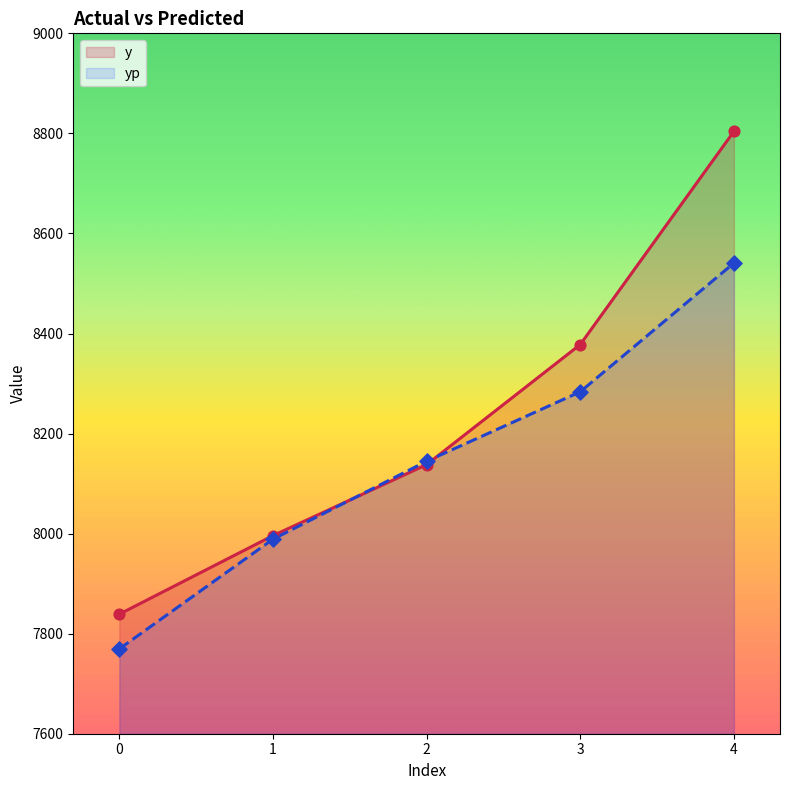

What is the total value across all series at 0?

15608.6